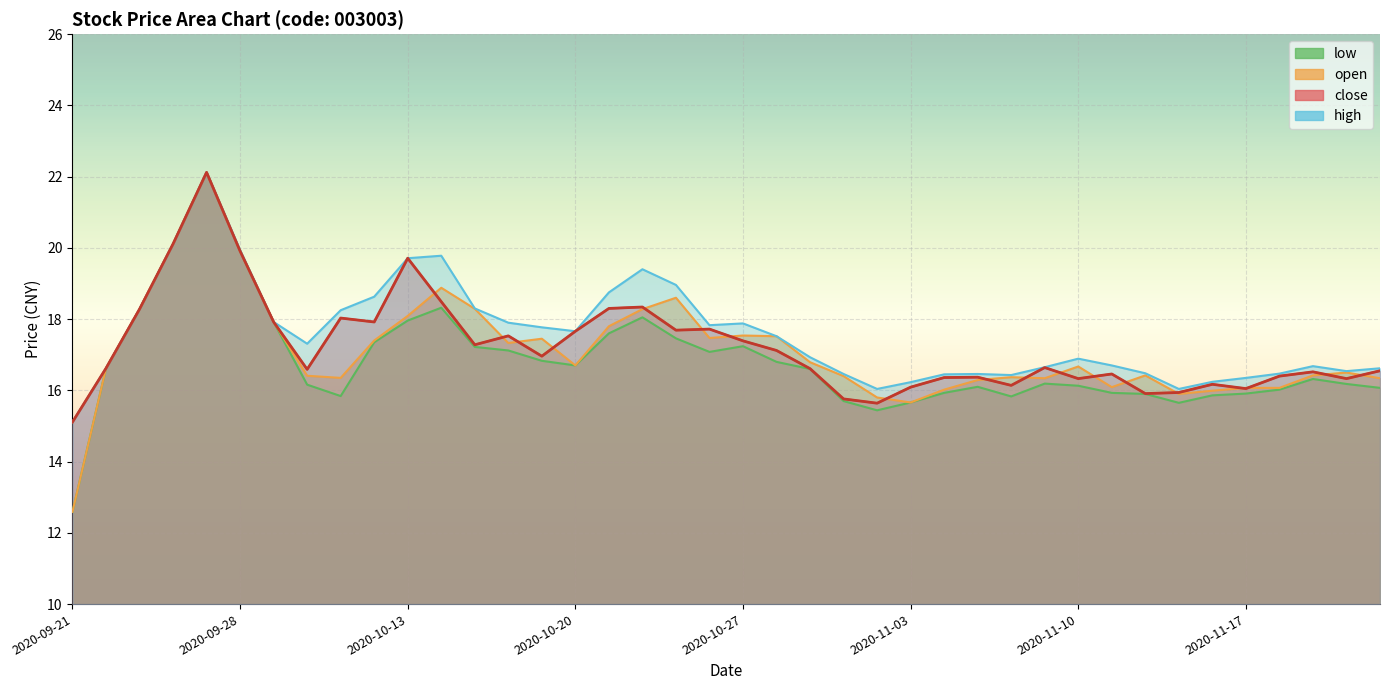

True or false: close and low intersect in this chart.

False